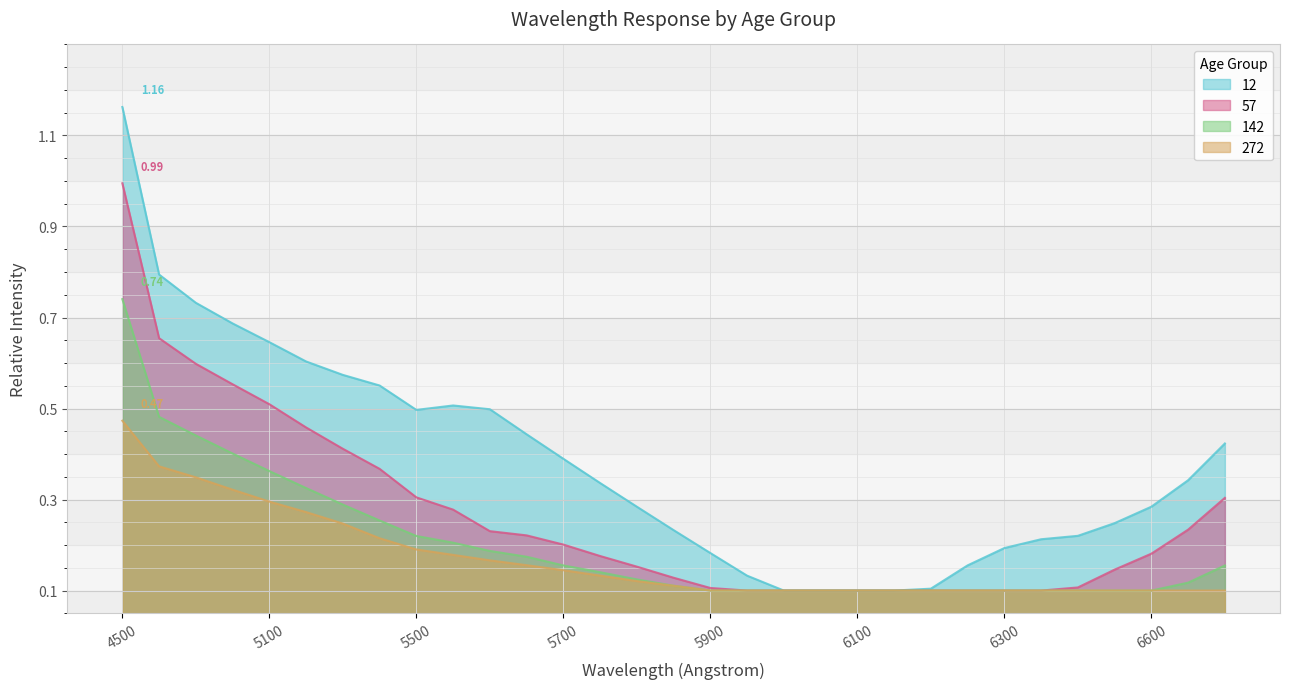

What is the lowest value of the 57 series?

0.1